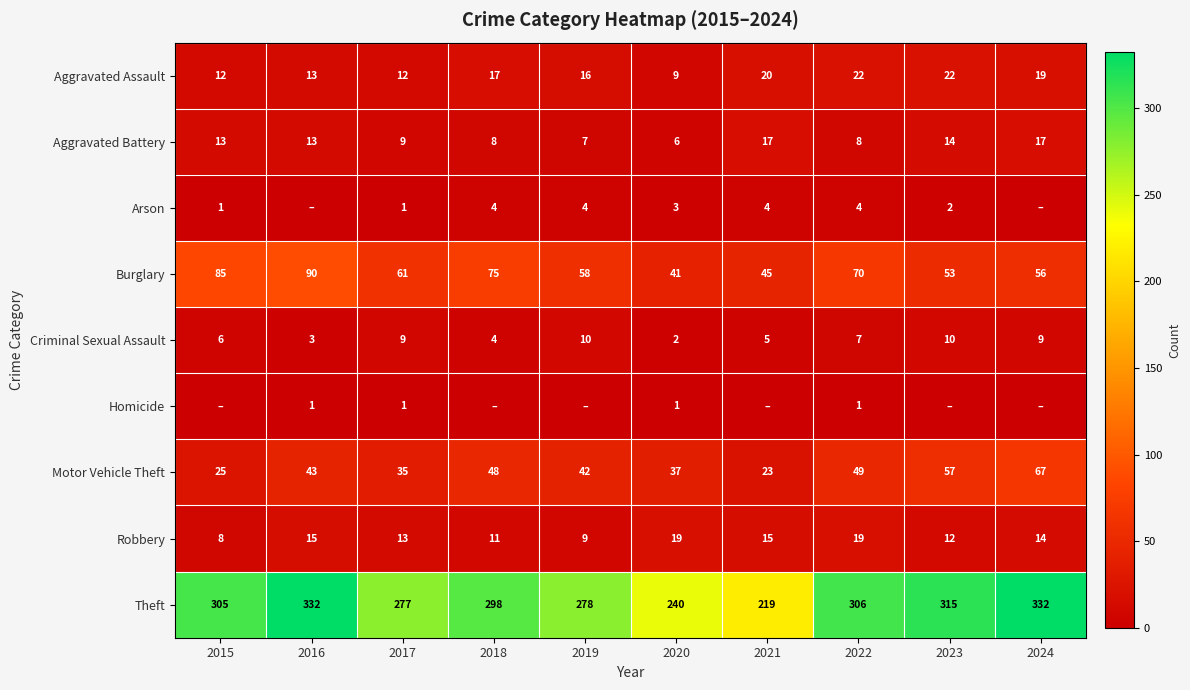

Rank the categories by Burglary value from lowest to highest.

2020, 2021, 2023, 2024, 2019, 2017, 2022, 2018, 2015, 2016